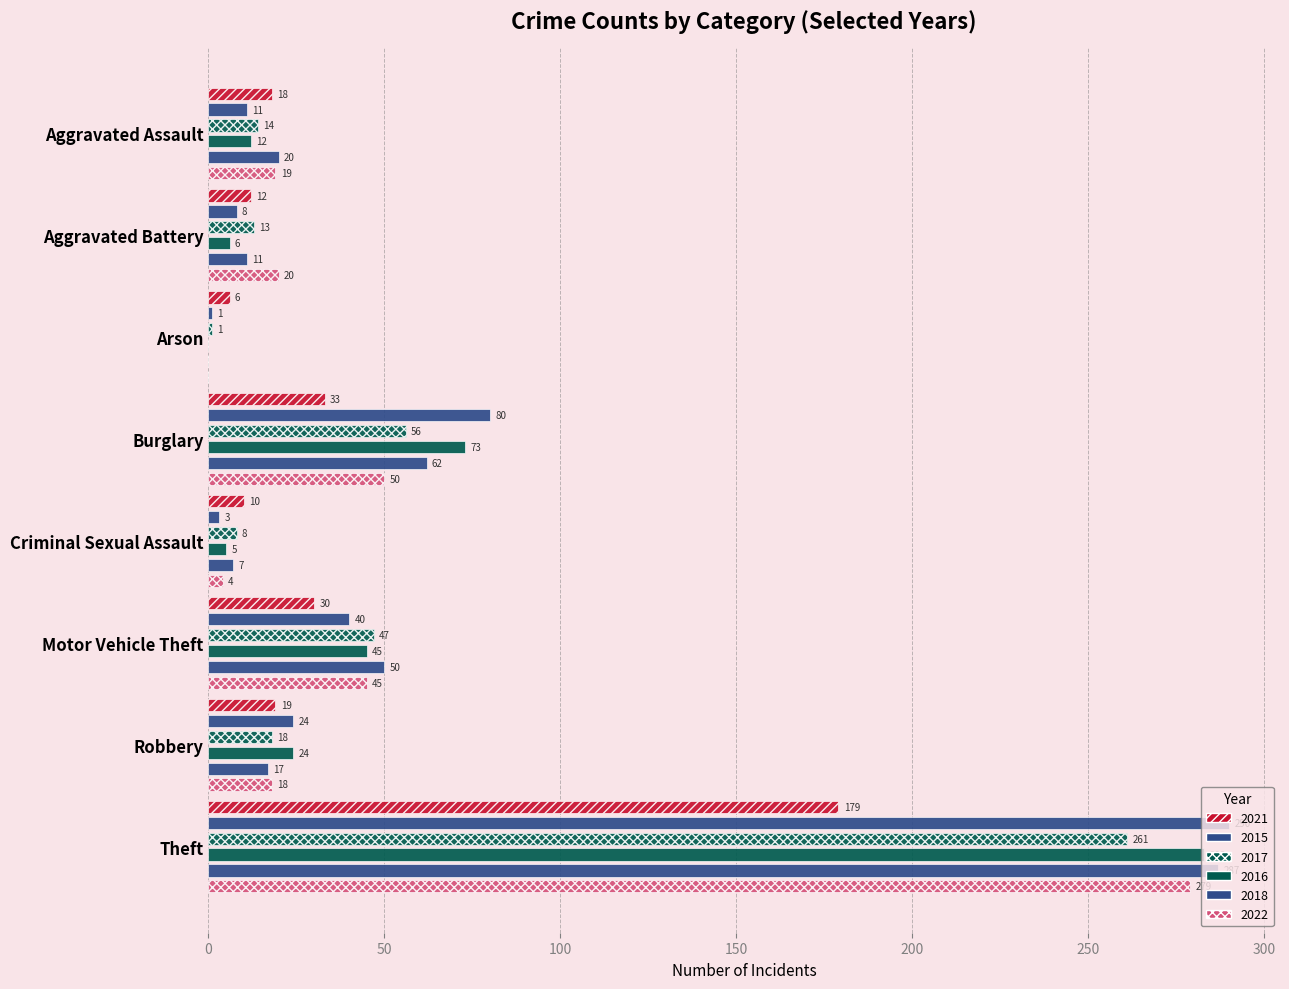

At which label does 2015 reach its peak?

Theft